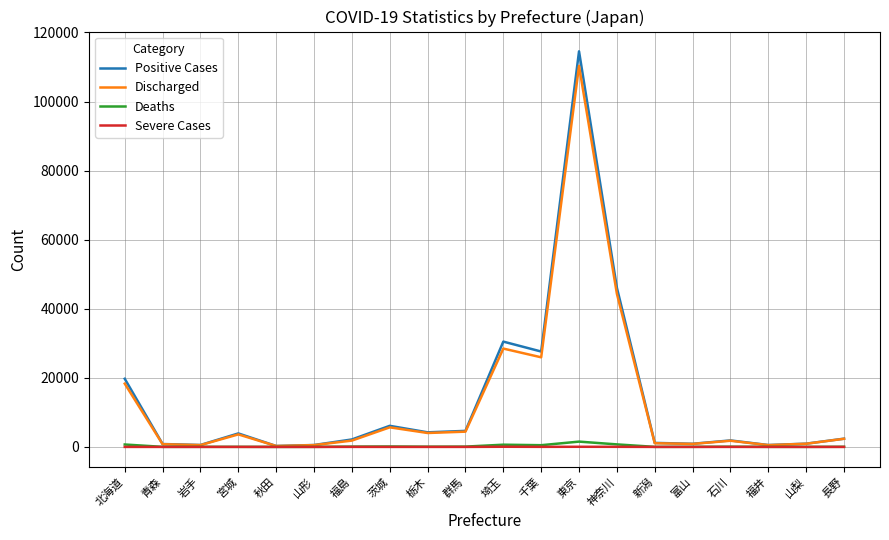

What is the maximum value shown in the chart?

114536